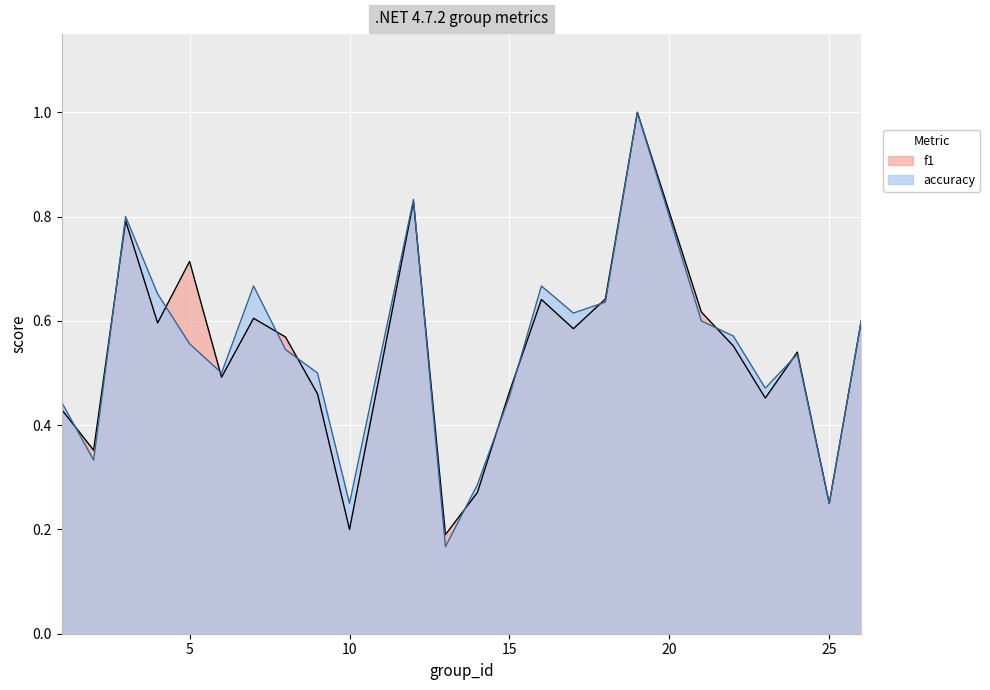

How many distinct data groups are displayed?

2